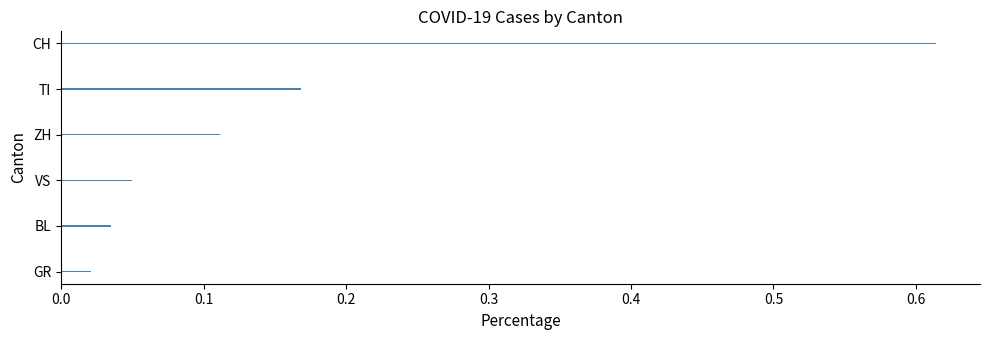

Is it true that the value at TI is 0.1?

False